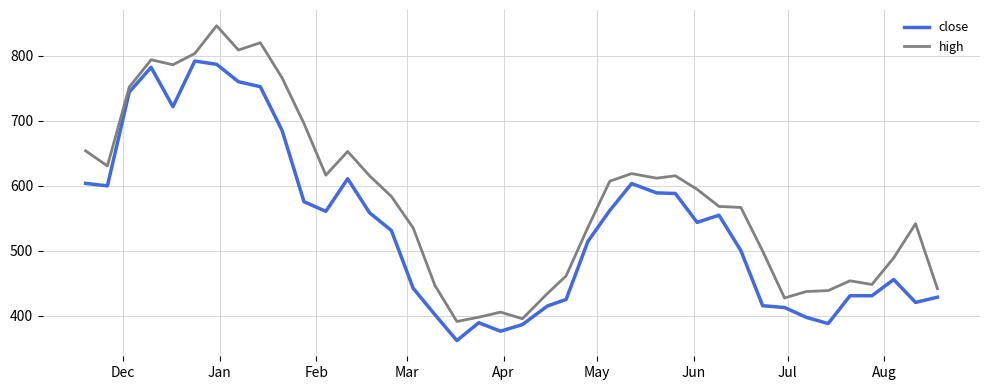

Which series has the largest range (max minus min)?

high